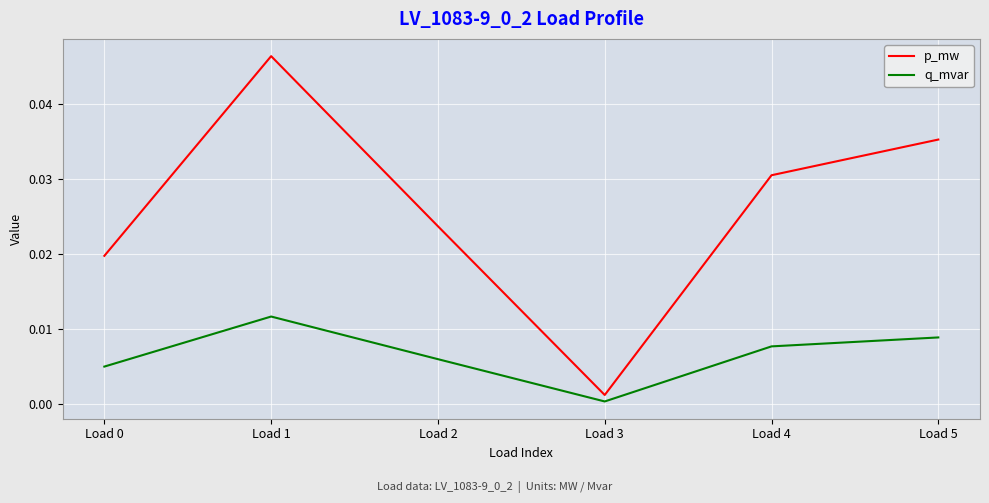

Rank the series by their maximum value, from lowest to highest.

q_mvar, p_mw